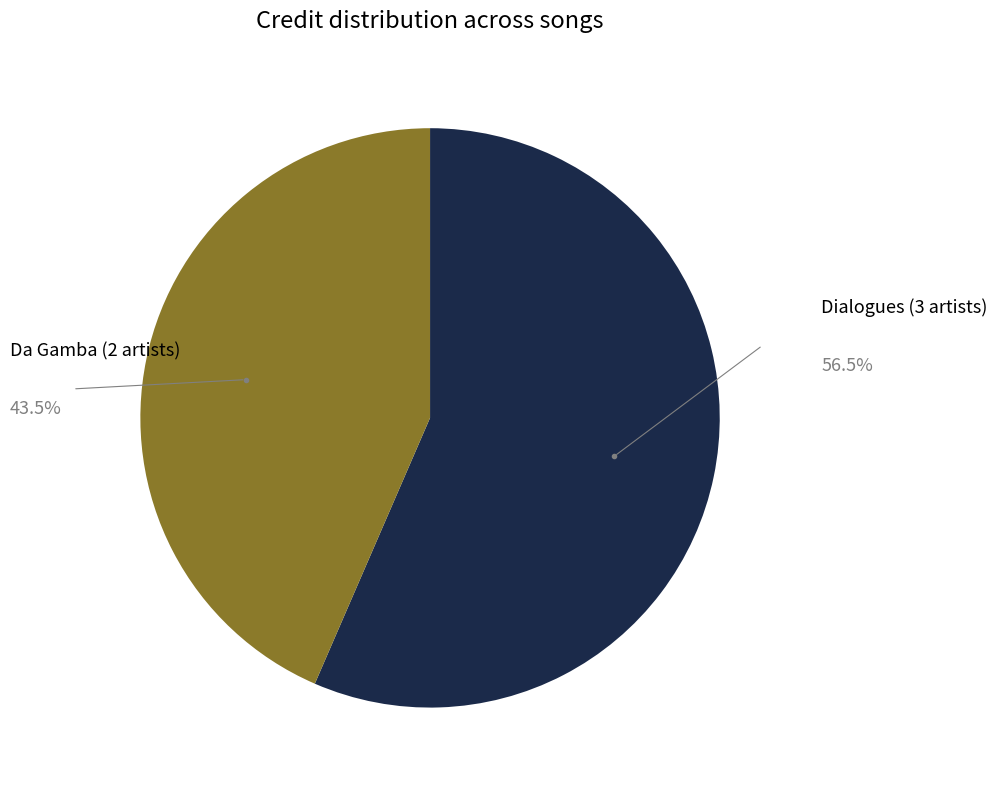

What is the largest slice in the pie chart?

Dialogues (3 artists)